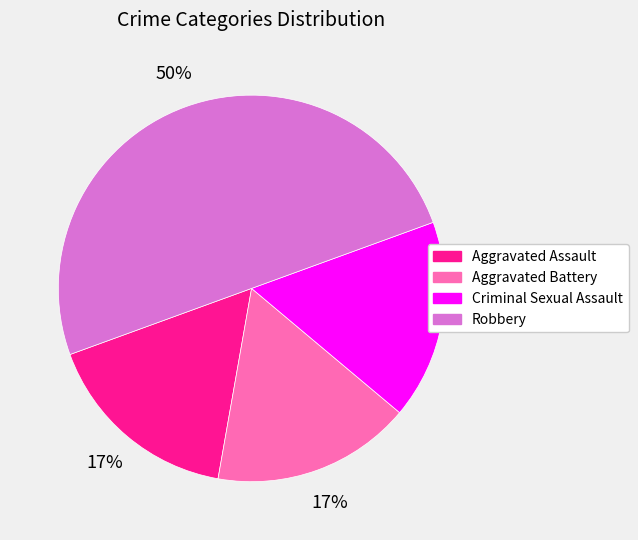

What is the largest slice in the pie chart?

Robbery